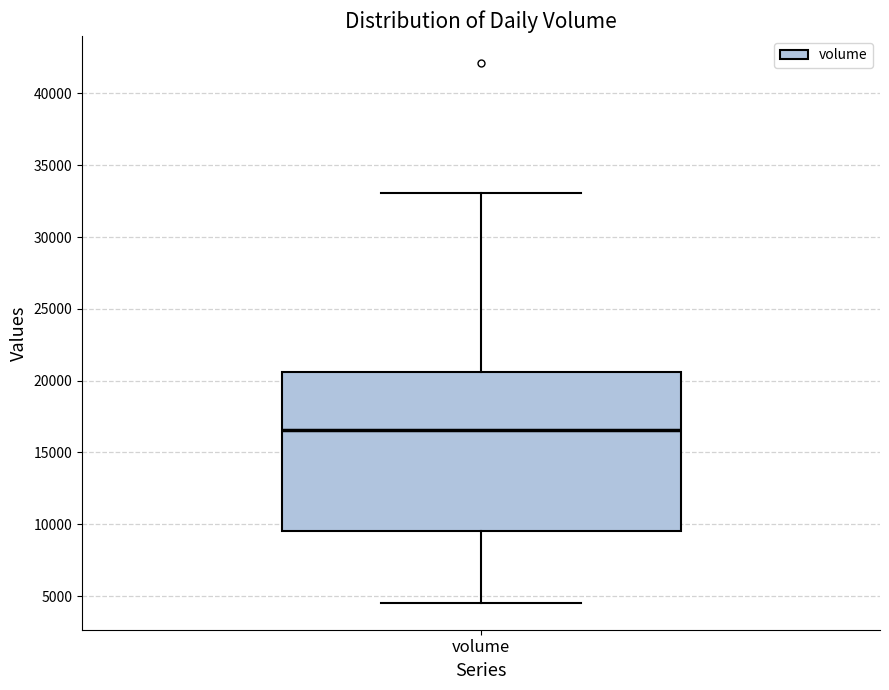

Transcribe this box plot: give where the median line is, the range the box spans, and where the two whiskers end, as read against the y-axis. The values are not printed on the chart, so give them approximately, as read against the axis.

median 16500, box 9500 to 20500, whiskers 4500 to 33000